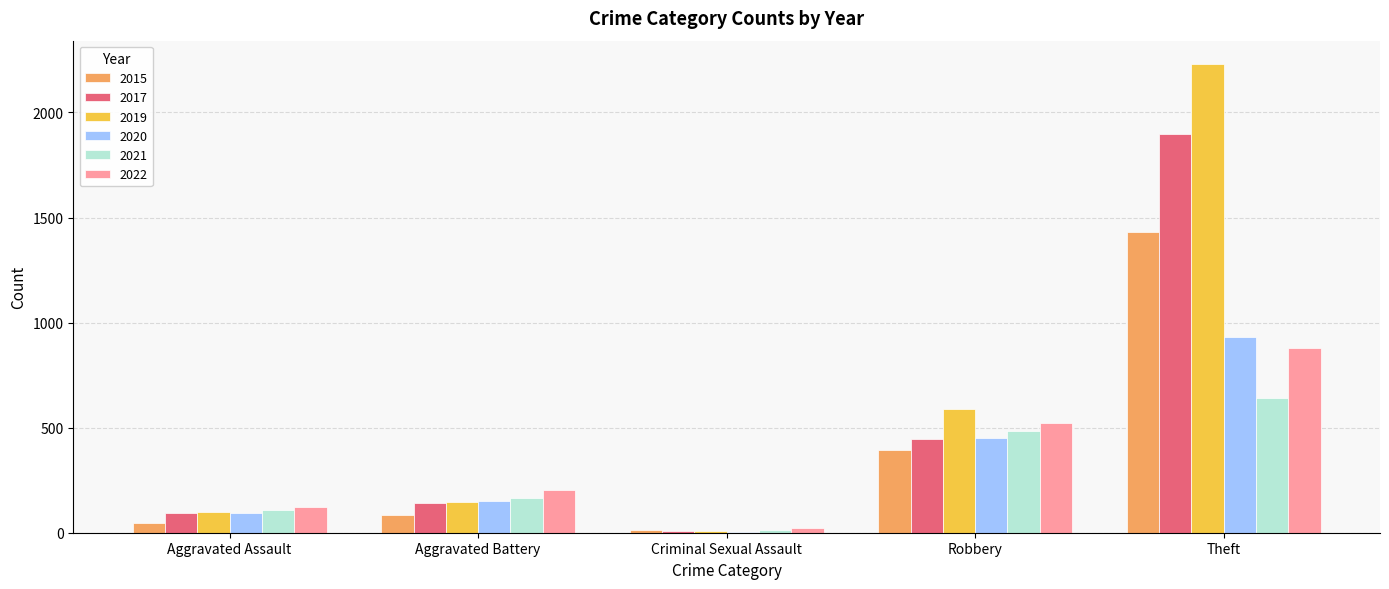

Is it true that 2017 equals 95 at Aggravated Assault?

True